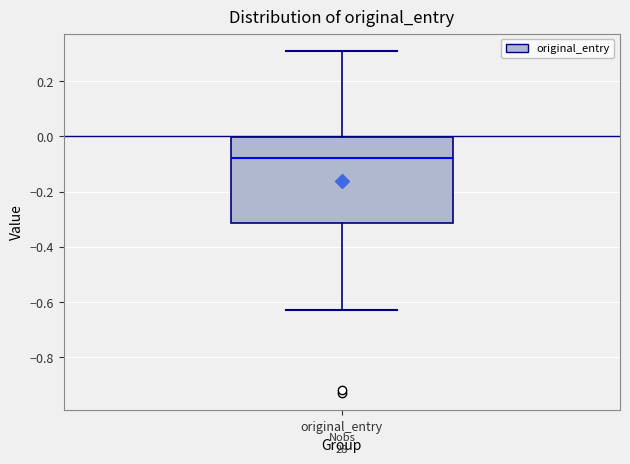

Transcribe this box plot: give where the median line is, the range the box spans, and where the two whiskers end, as read against the y-axis. The values are not printed on the chart, so give them approximately, as read against the axis.

median -0.08, box -0.32 to 0.00, whiskers -0.62 to 0.32